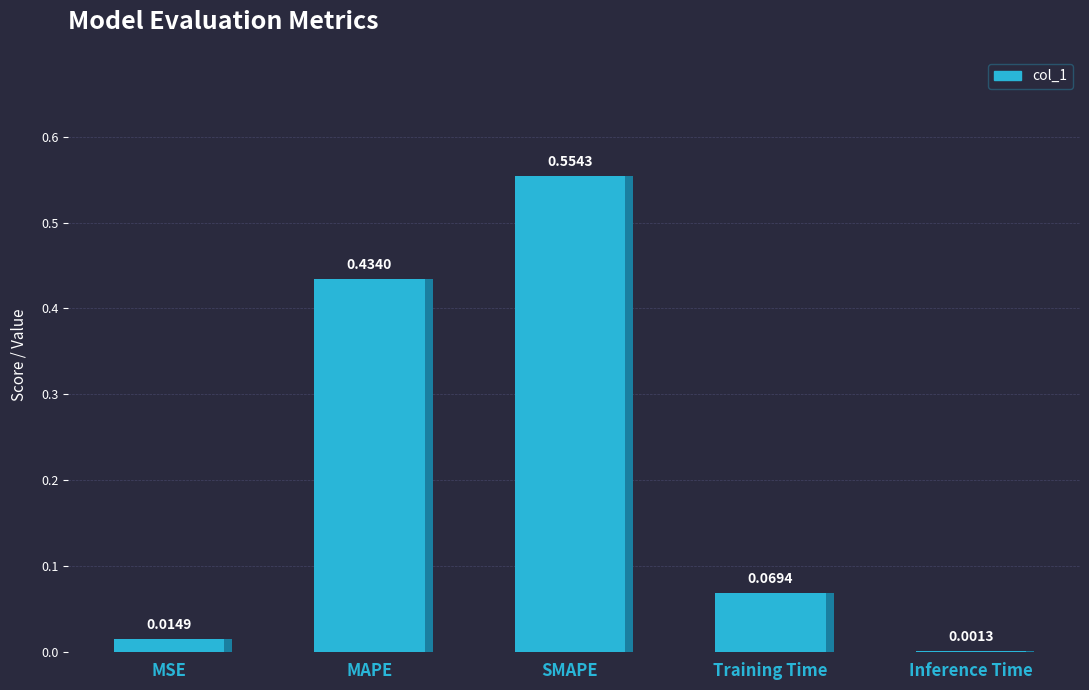

Where is the data nearest to the value 0?

Inference Time